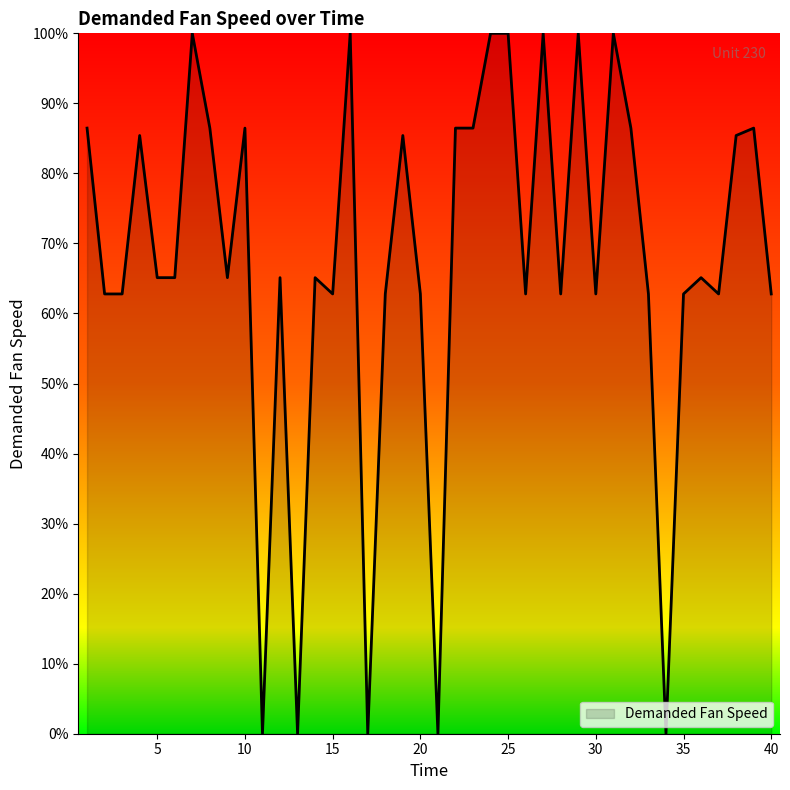

What is the greatest value displayed?

100.0